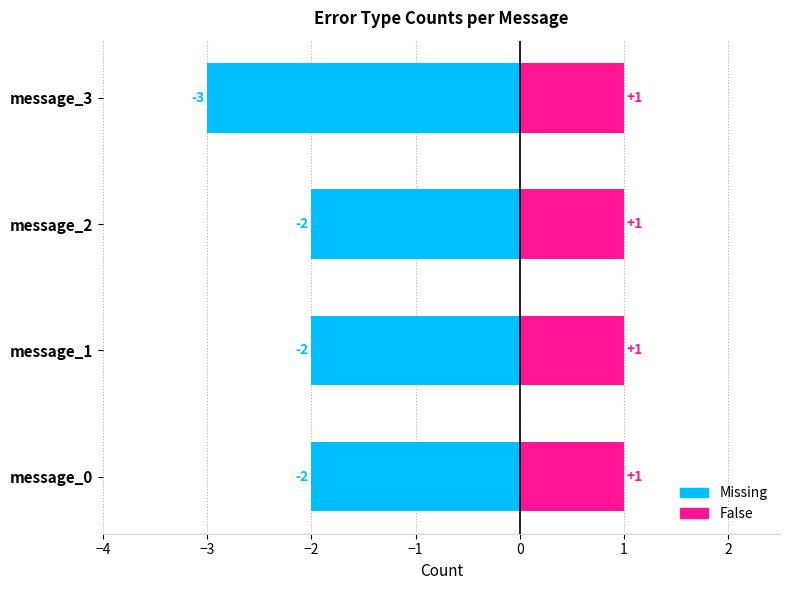

The False series shows 0.3 at −3. True or false?

False